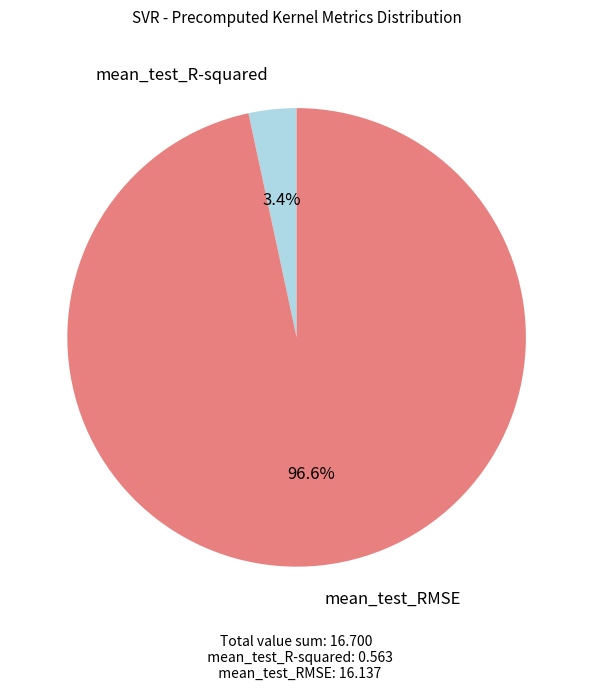

Is there a majority slice in this chart?

Yes